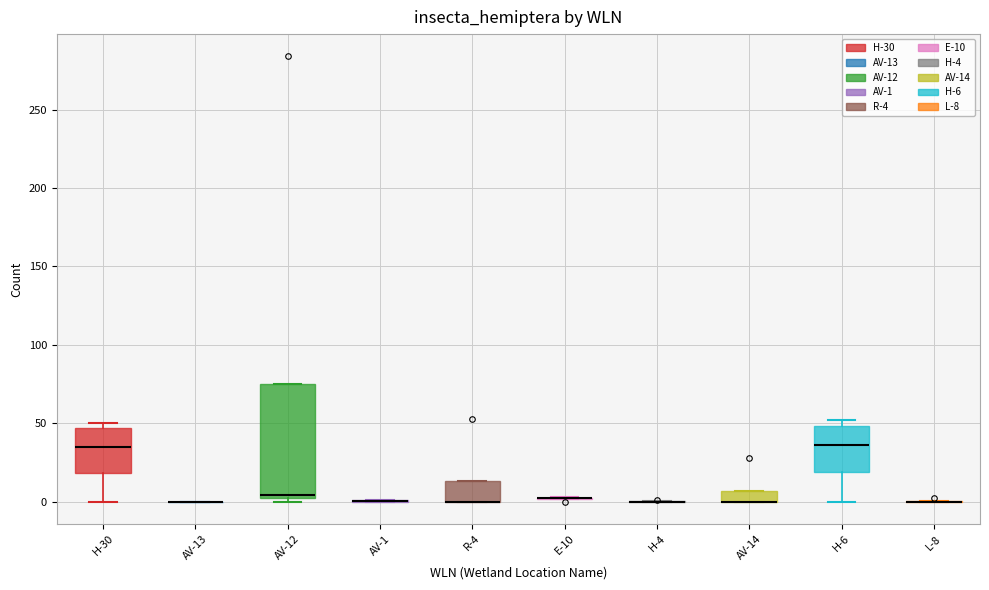

Which box is the tallest, from its lower edge to its upper edge?

AV-12